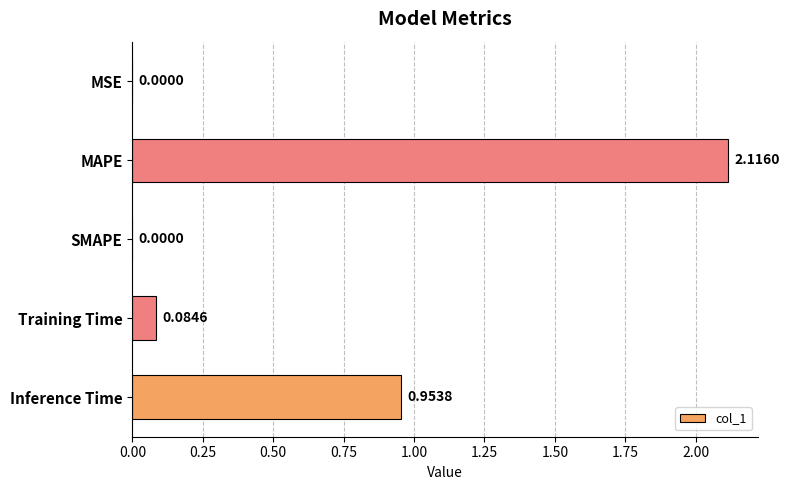

What is the sum of the values at MAPE and Training Time?

2.2